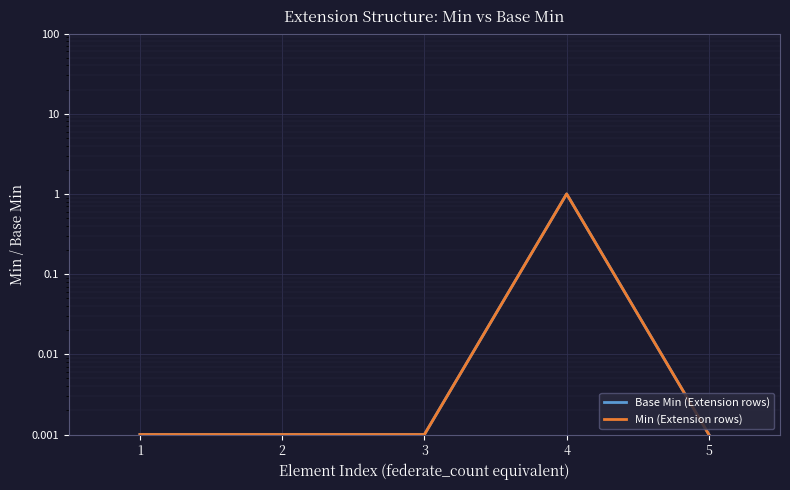

At how many categories does at least one series exceed 0?

5